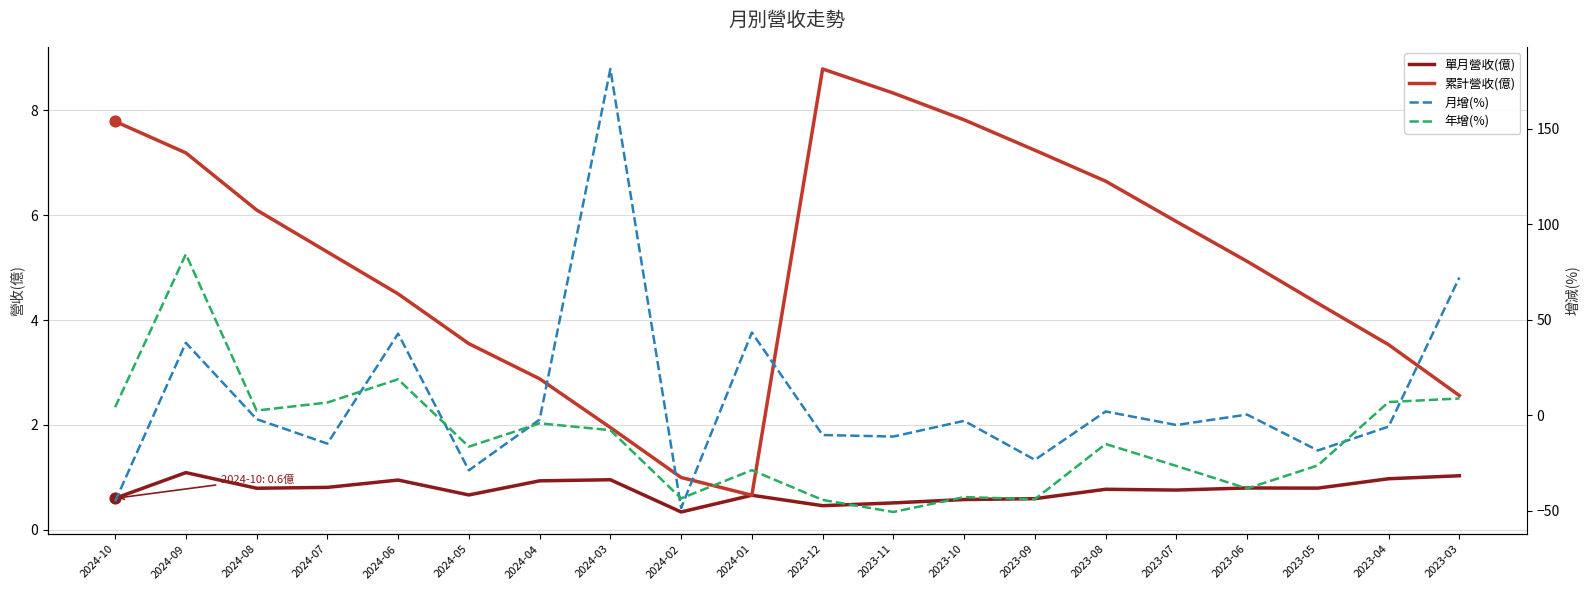

Is the value of 月增(%) at 2023-12 greater than the value of 累計營收(億) at 2023-08?

No